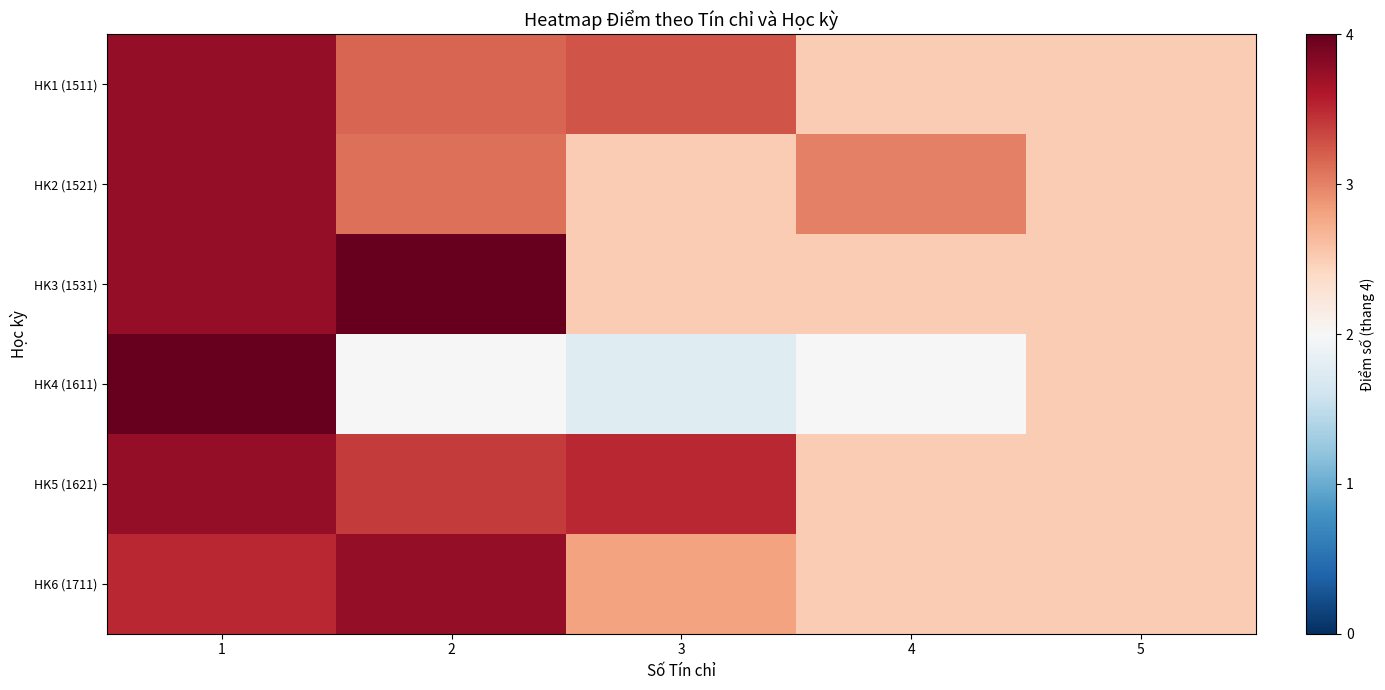

Reading left to right, extract all data points from this chart.

HK1 (1511): 1=3.8	2=3.2	3=3.2	4=2.5	5=2.5
HK2 (1521): 1=3.8	2=3.1	3=2.5	4=3.0	5=2.5
HK3 (1531): 1=3.8	2=4.0	3=2.5	4=2.5	5=2.5
HK4 (1611): 1=4.0	2=2.0	3=1.8	4=2.0	5=2.5
HK5 (1621): 1=3.8	2=3.4	3=3.5	4=2.5	5=2.5
HK6 (1711): 1=3.5	2=3.8	3=2.8	4=2.5	5=2.5